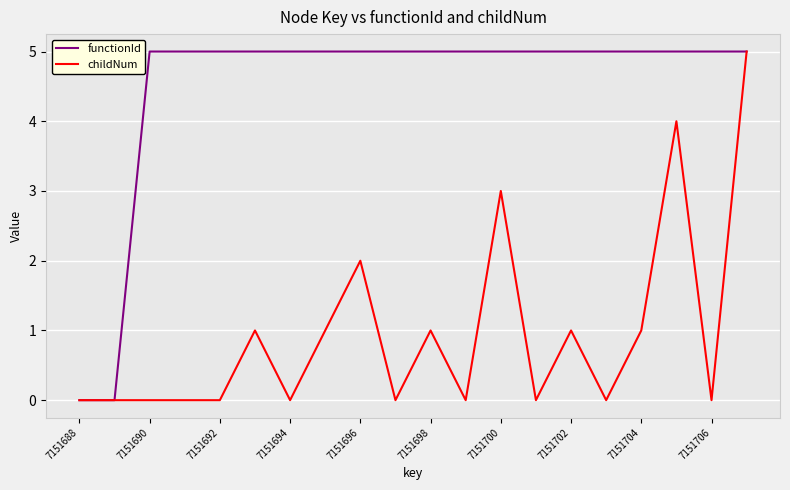

How many functionId values are between 5 and 6?

18